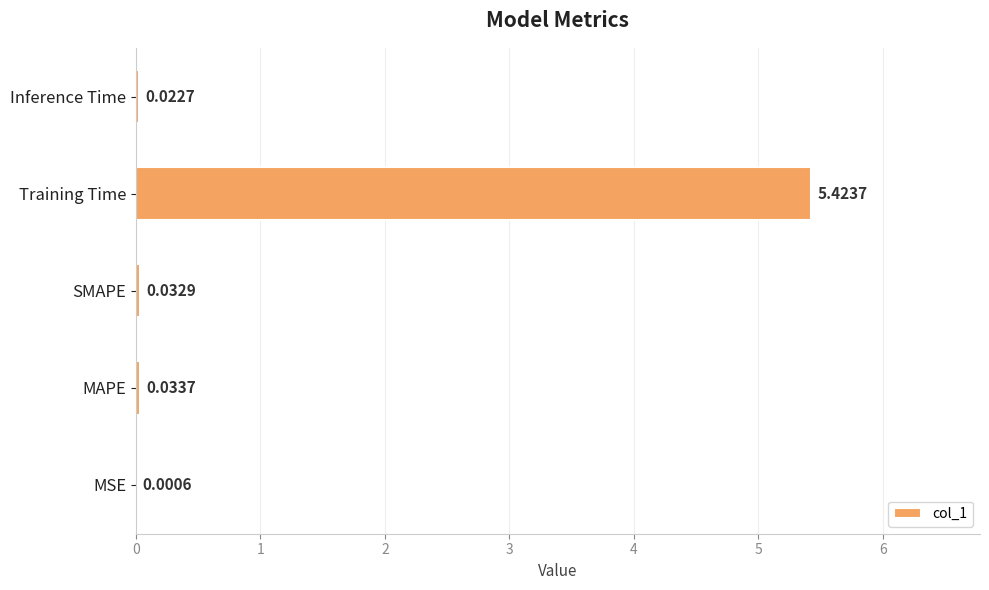

What is the change in value from MSE to Training Time?

+5.4